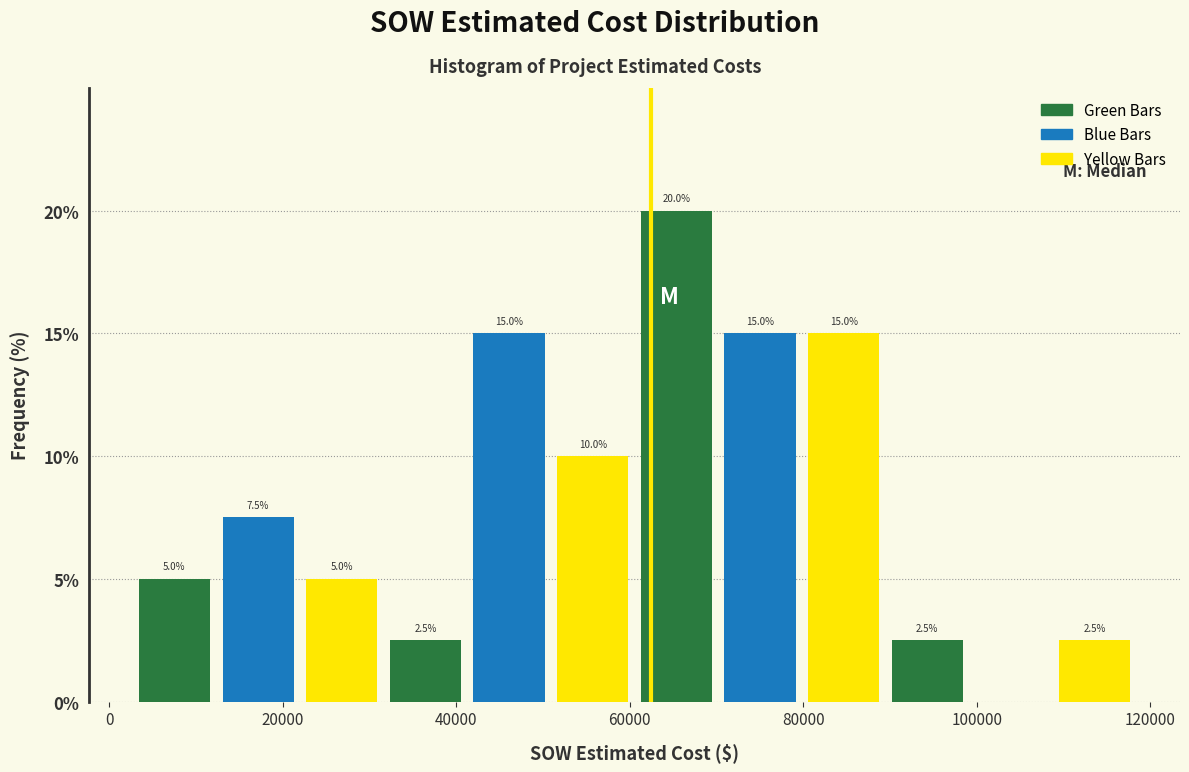

Which range on the x-axis has the tallest bar?

62000 to 70000